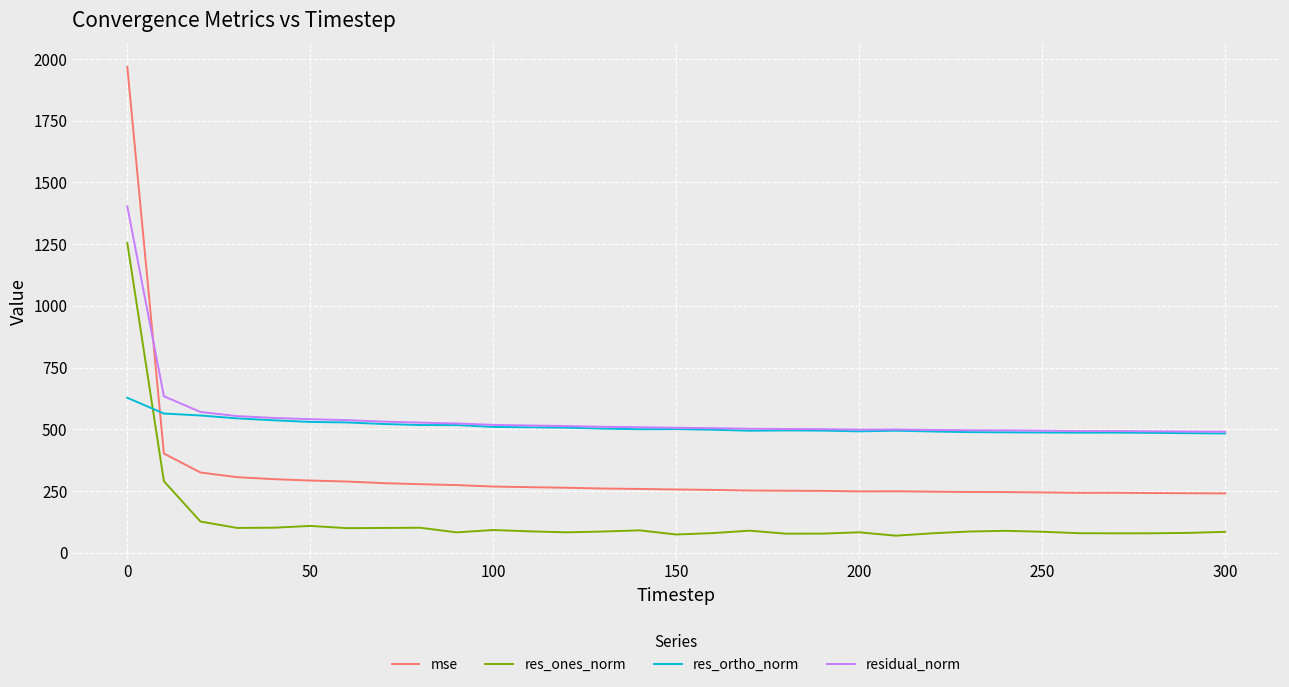

True or false: mse and res_ones_norm intersect in this chart.

False